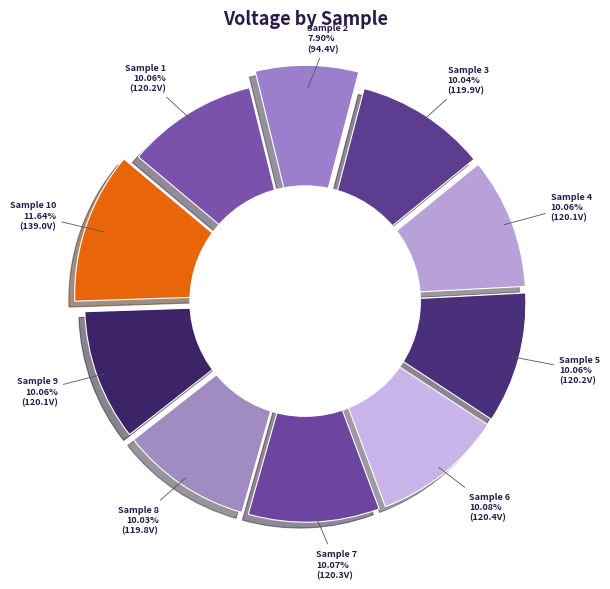

Which category has the smallest portion of the pie?

2